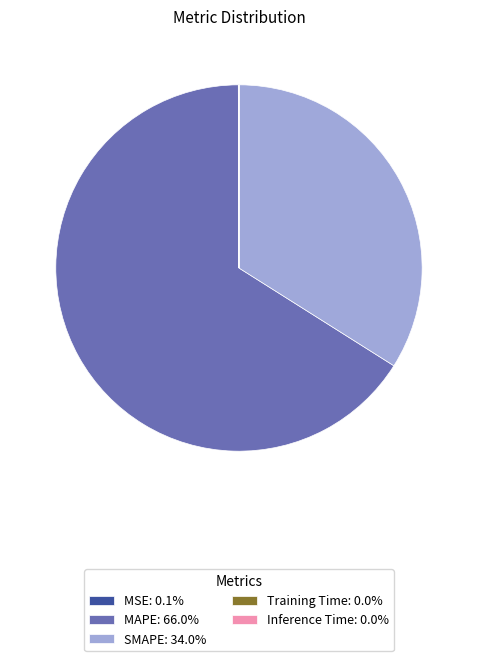

Does MAPE: 66.0% represent more than half of the total?

Yes